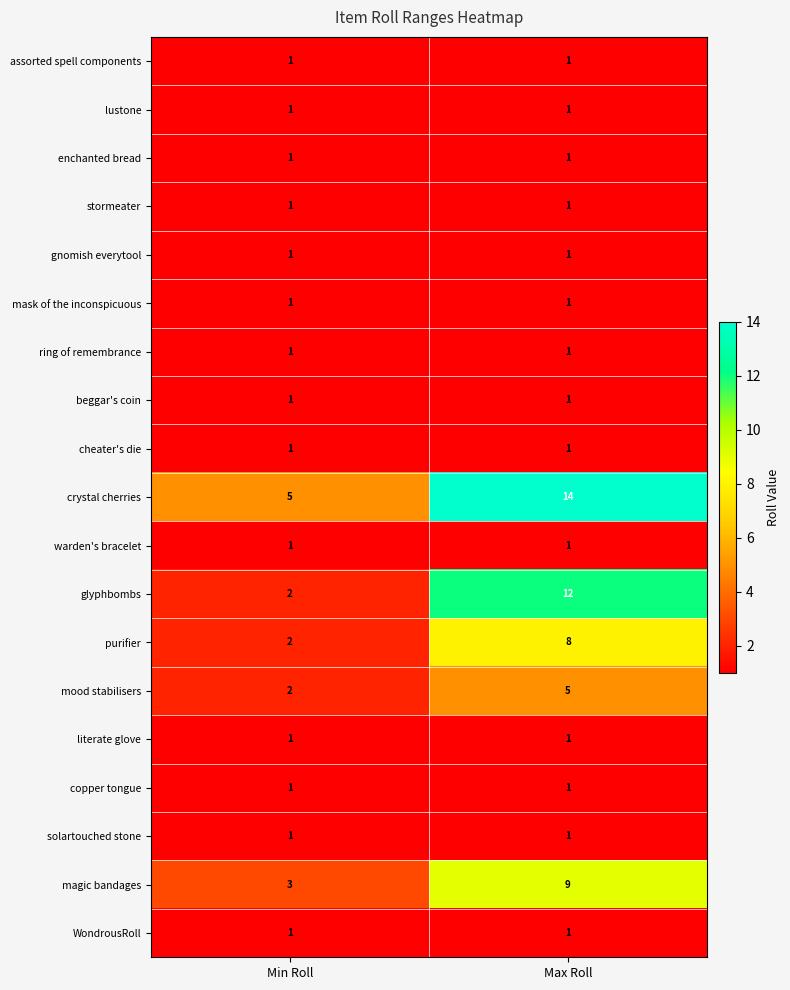

What is the sum of all magic bandages values?

12